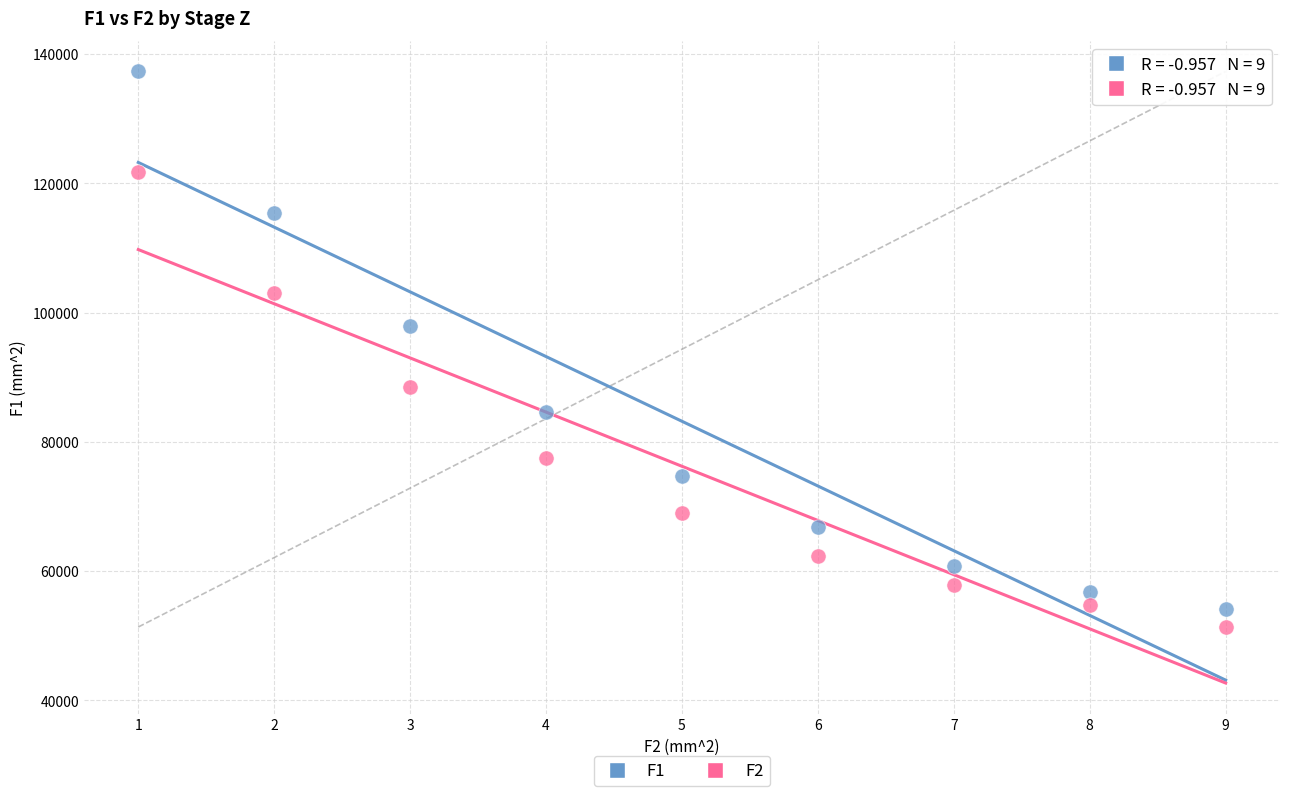

Across all data points, what is the range of X values (max minus min)?

8.0